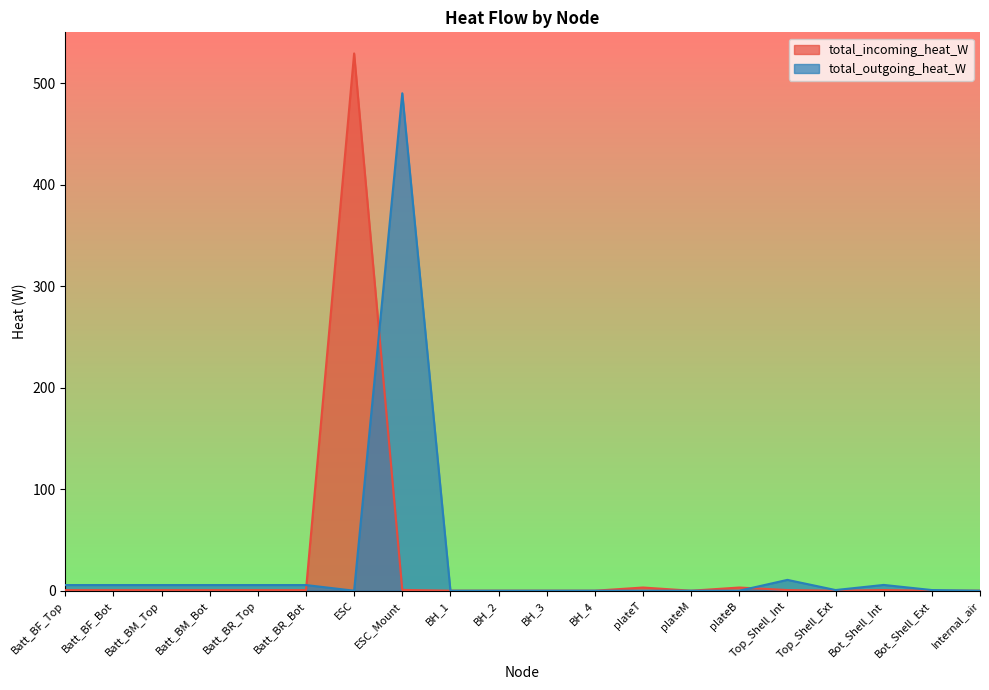

What is the difference between the second highest and second lowest values in the total_outgoing_heat_W series?

10.7